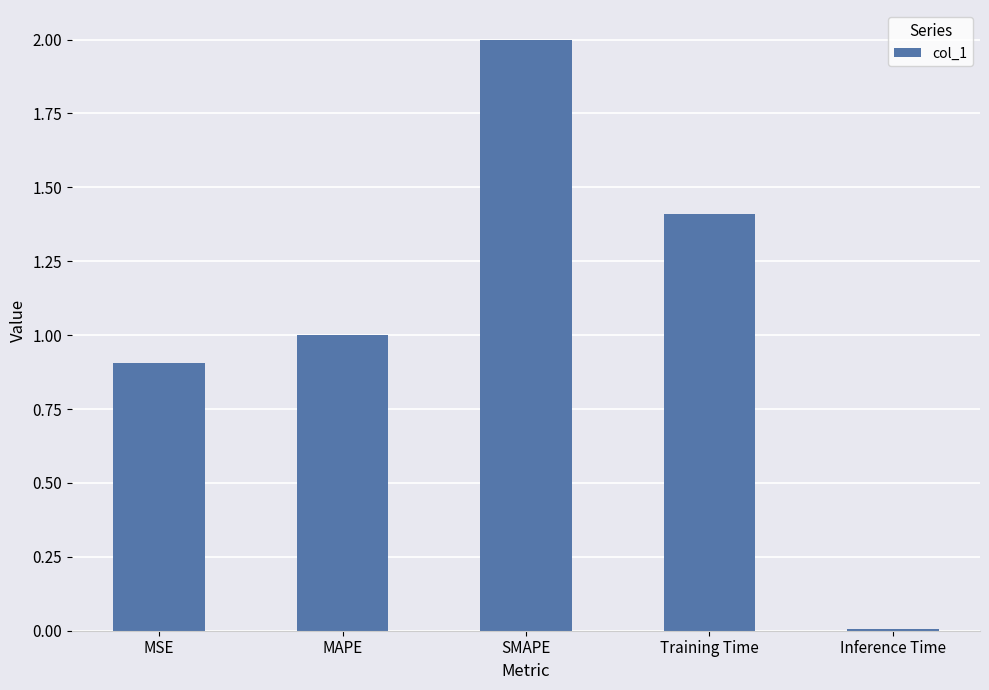

What is the sum of the values at MSE and MAPE?

1.9